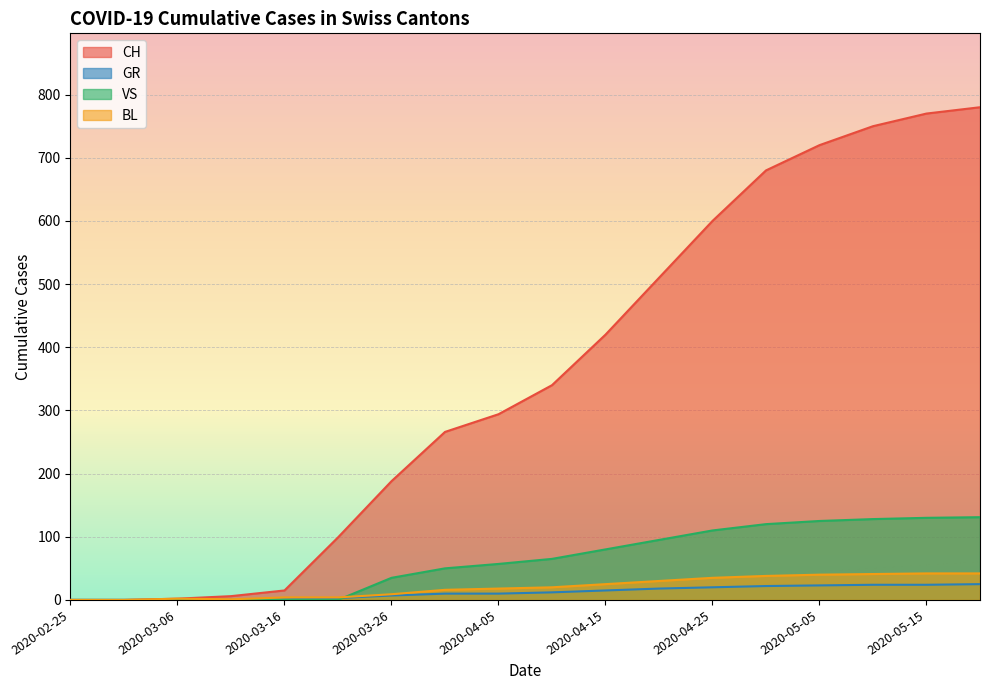

Is it true that CH equals 2 at 2020-03-11?

False